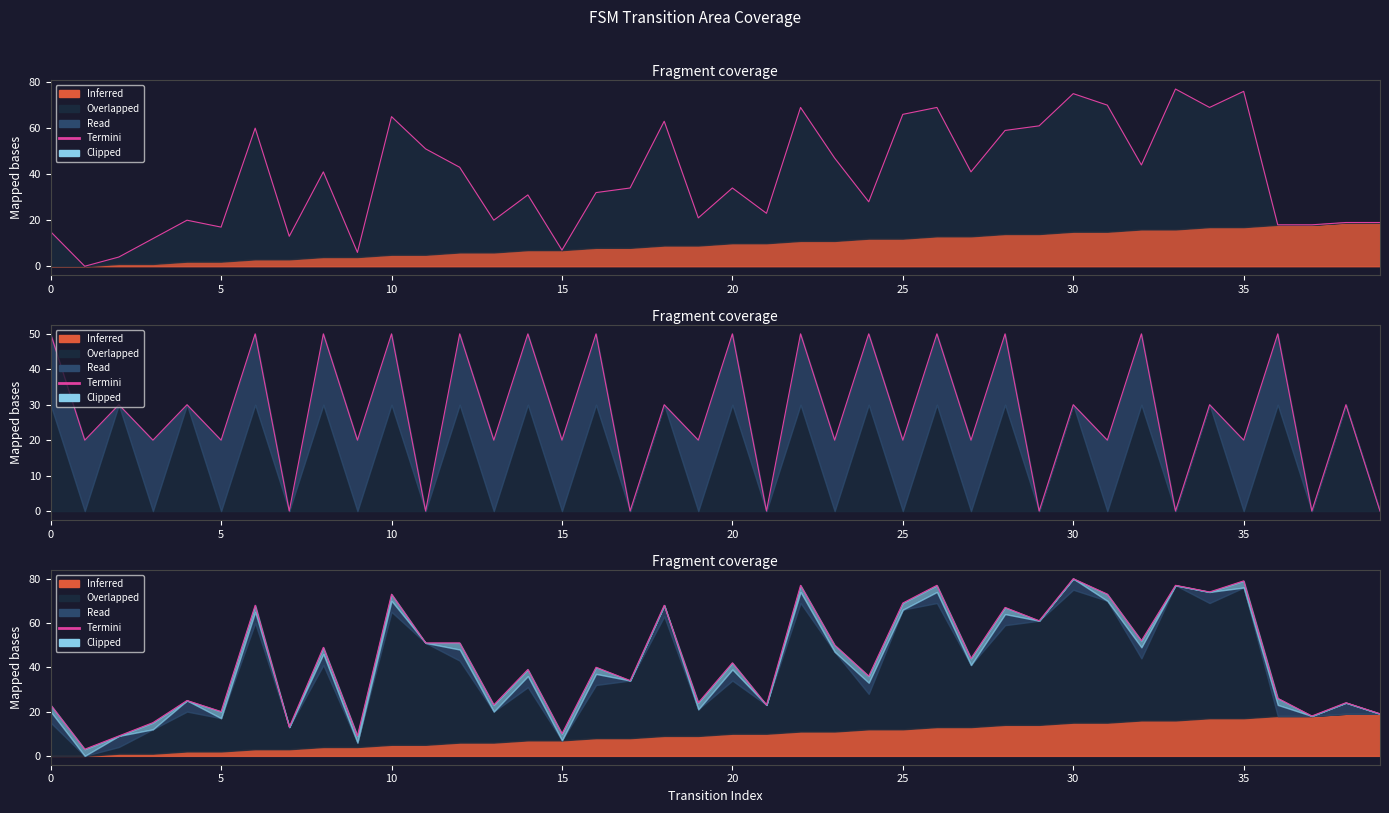

How many values are below 42?

20